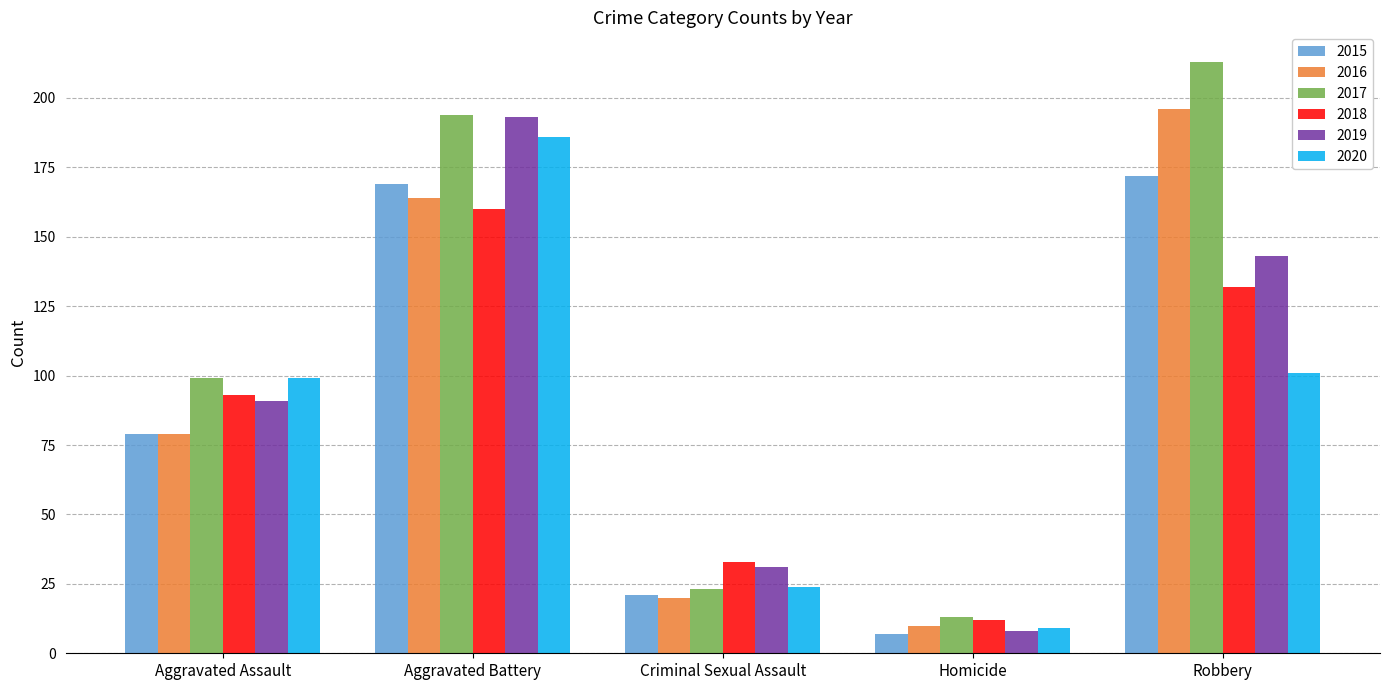

Between Homicide and Robbery, which series saw the biggest shift?

2017